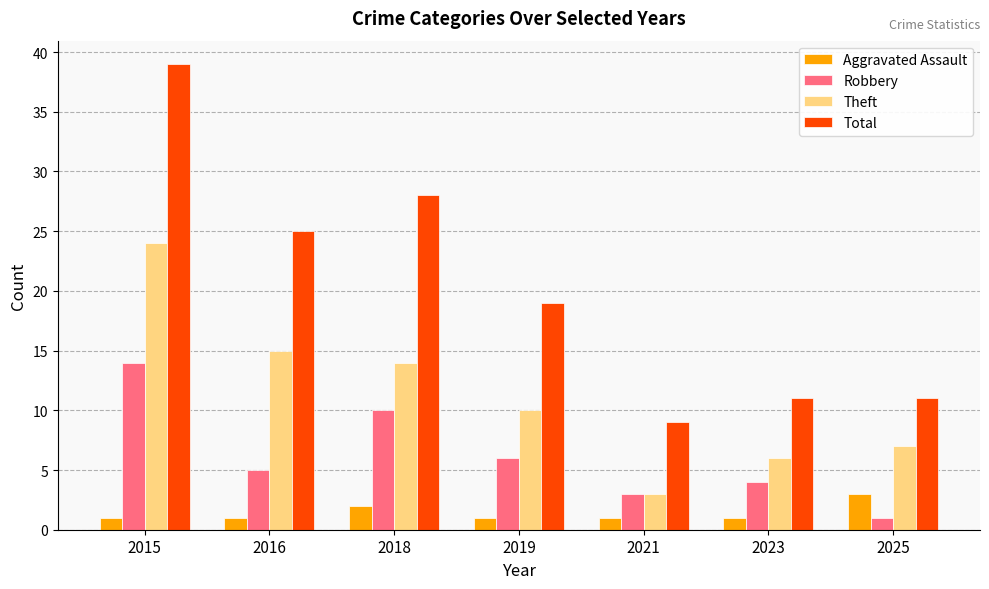

What is the minimum value for Aggravated Assault?

1